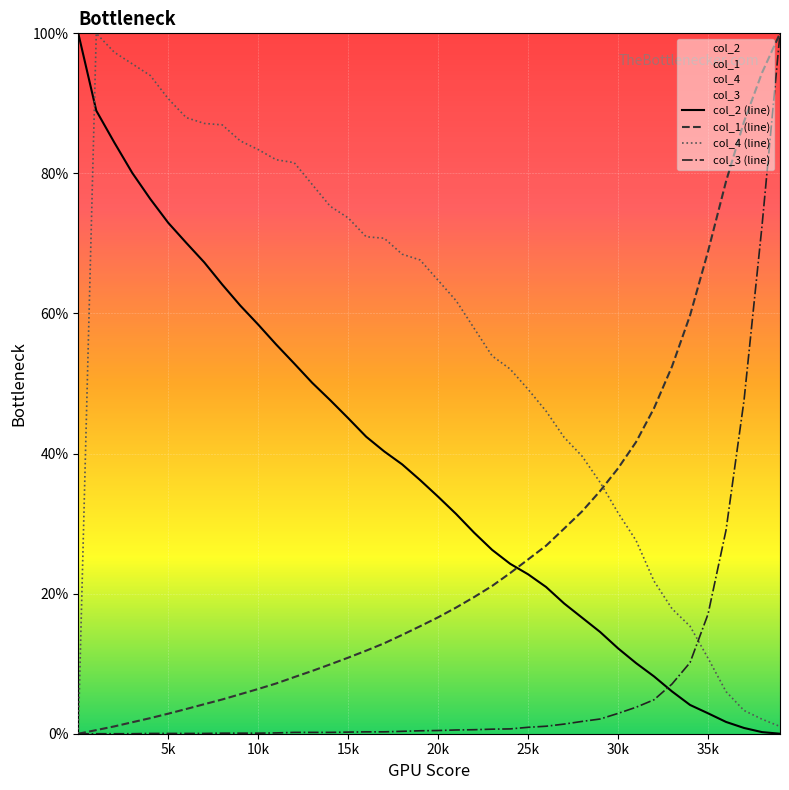

How many data points in col_4 (line) are above 64?

20